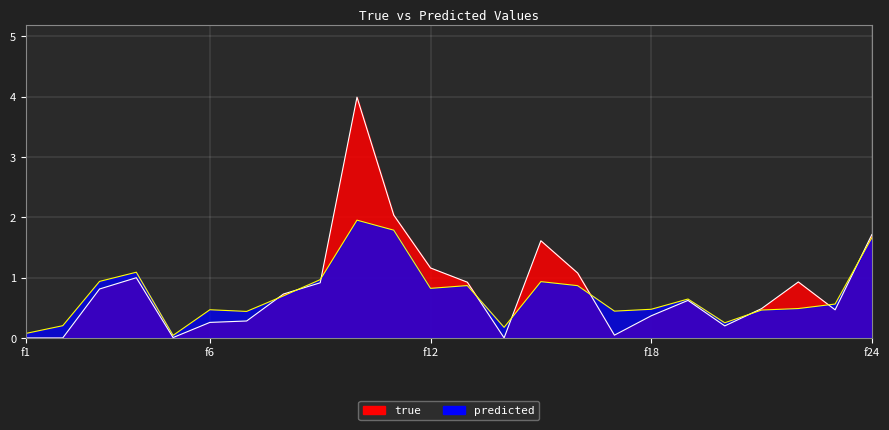

At which label does true reach its peak?

10